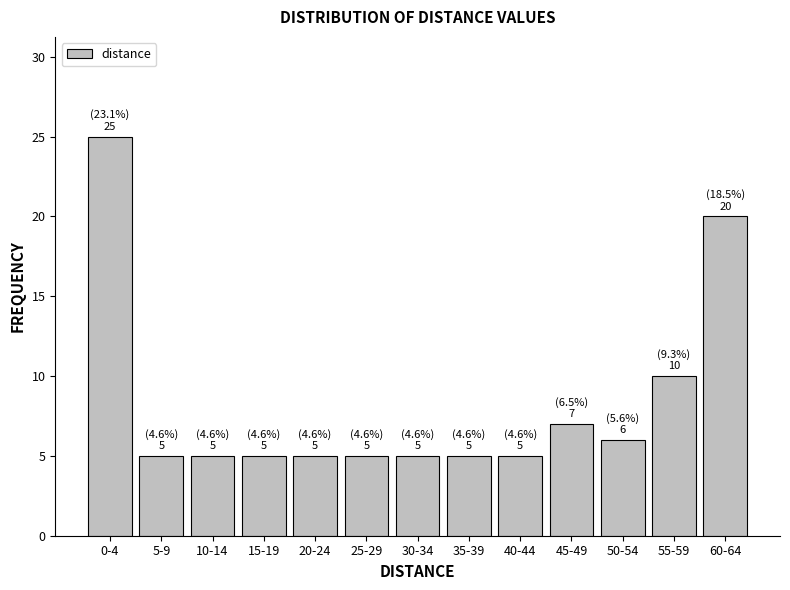

Reading right to left, what are all the values shown in this chart?

60-64=20	55-59=10	50-54=6	45-49=7	40-44=5	35-39=5	30-34=5	25-29=5	20-24=5	15-19=5	10-14=5	5-9=5	0-4=25